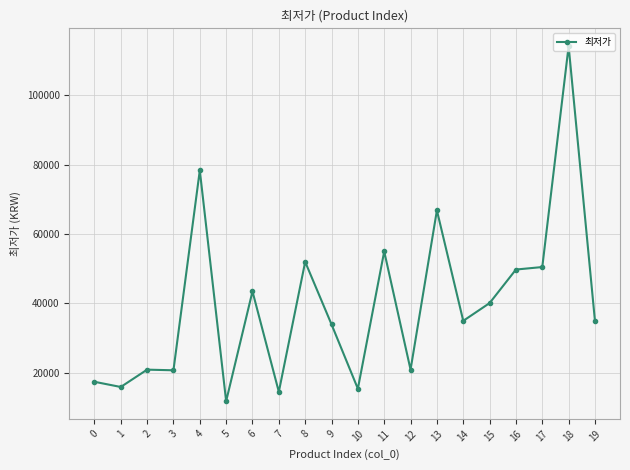

What is the average value?

39585